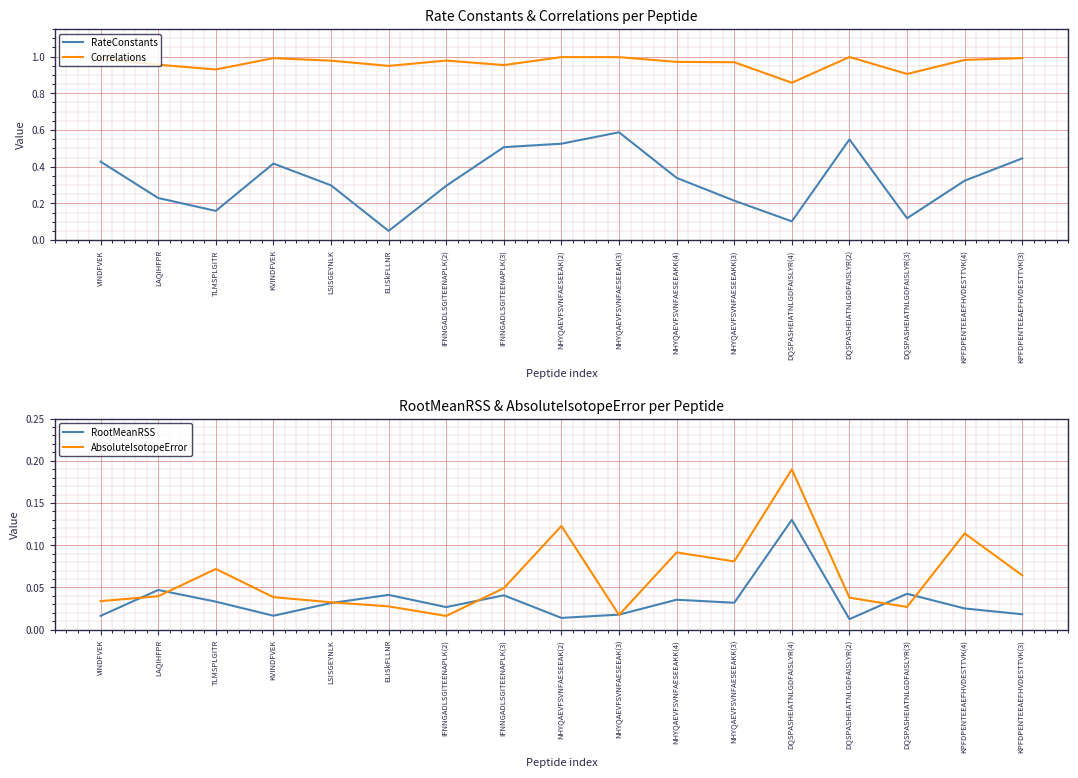

In AbsoluteIsotopeError, how many points are lower than both neighbors (excluding endpoints)?

4